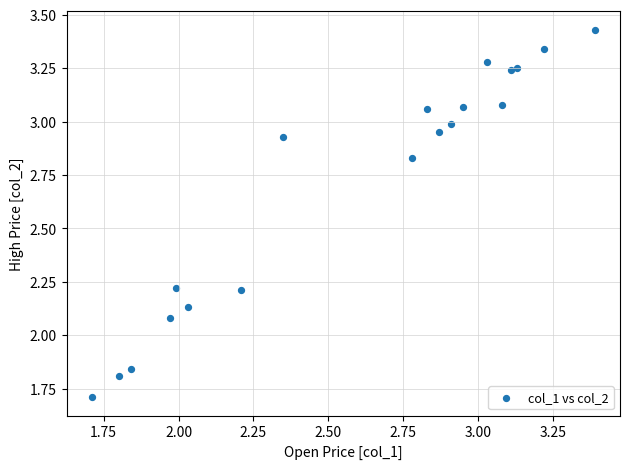

What is the range of X values (max minus min)?

1.7